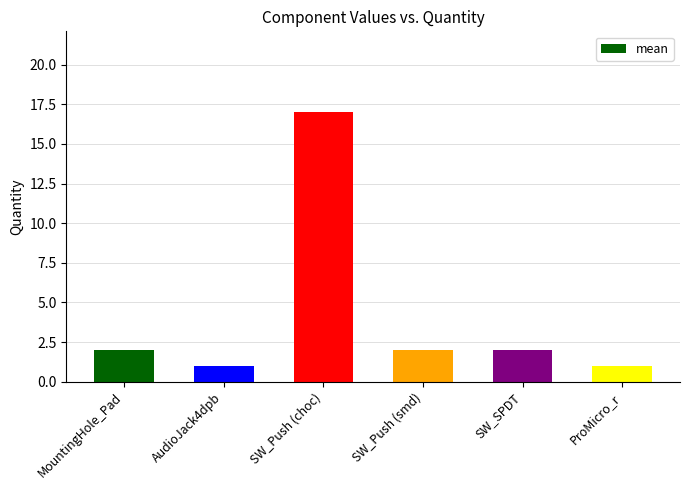

Reading left to right, what are all the values shown in this chart?

MountingHole_Pad=2	AudioJack4dpb=1	SW_Push (choc)=17	SW_Push (smd)=2	SW_SPDT=2	ProMicro_r=1